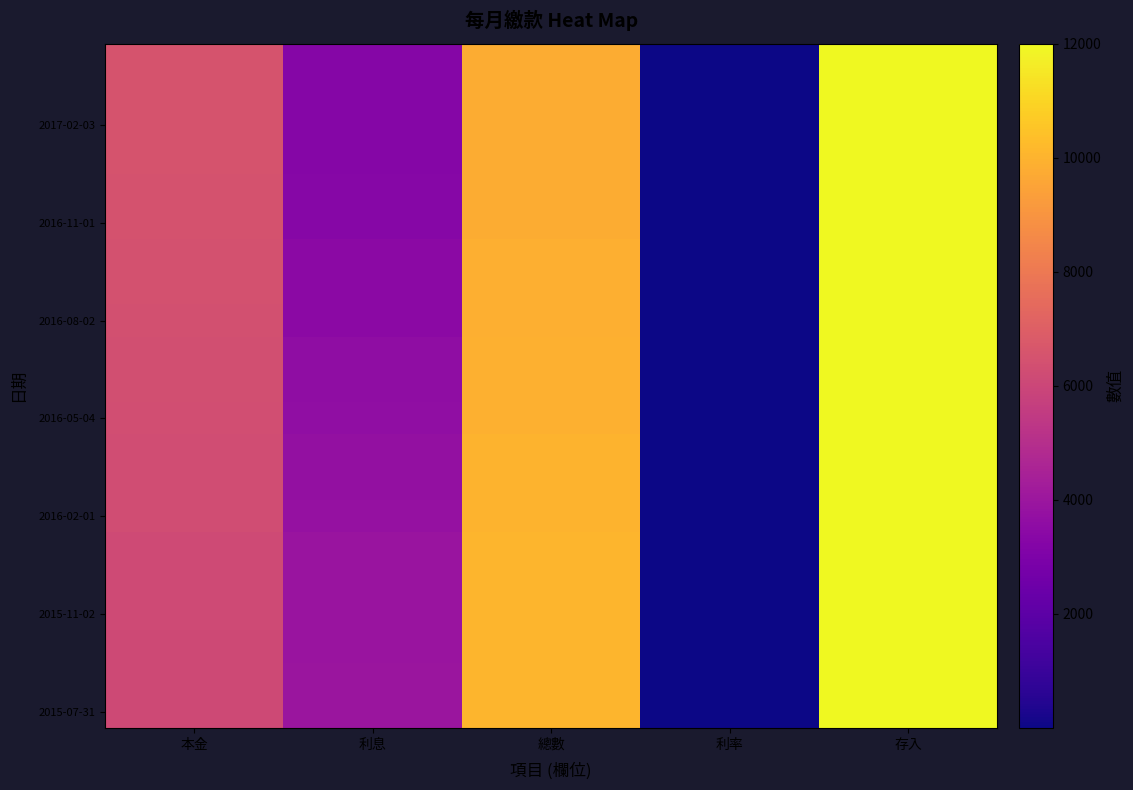

How many distinct data groups are displayed?

21